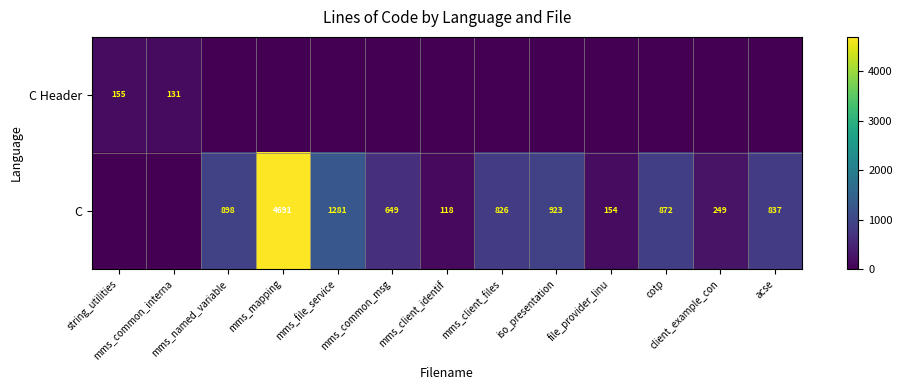

How many data points does each series have?

13